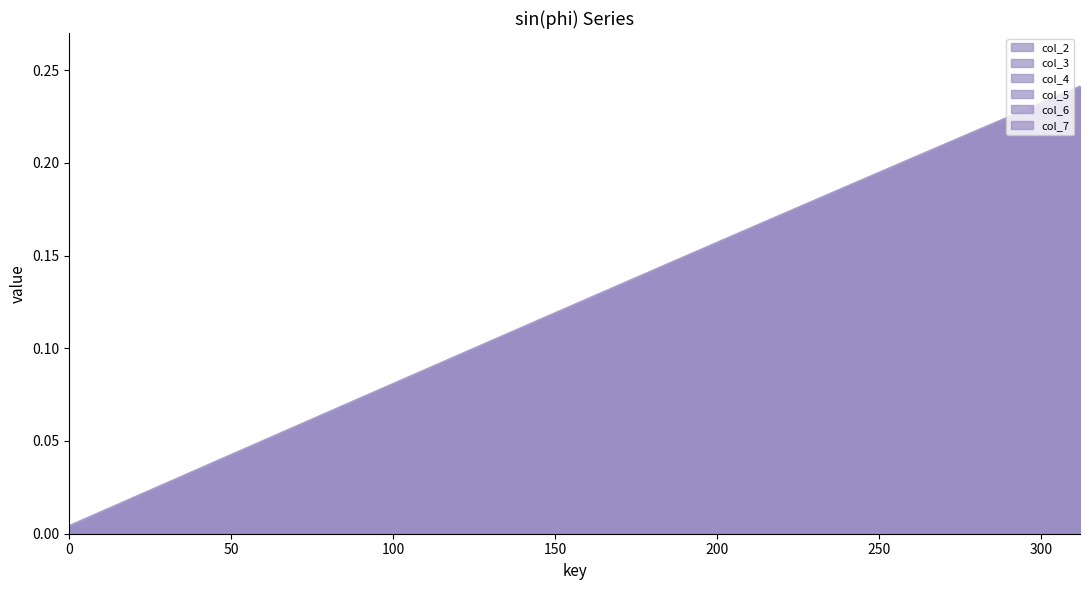

List the series in order of their overall mean, lowest first.

col_2, col_3, col_4, col_5, col_6, col_7